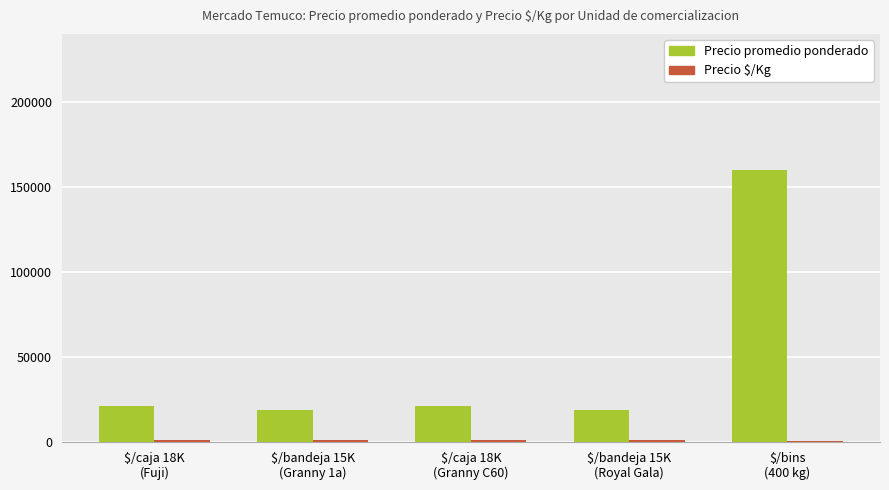

Which series has the largest total across all categories?

Precio promedio ponderado